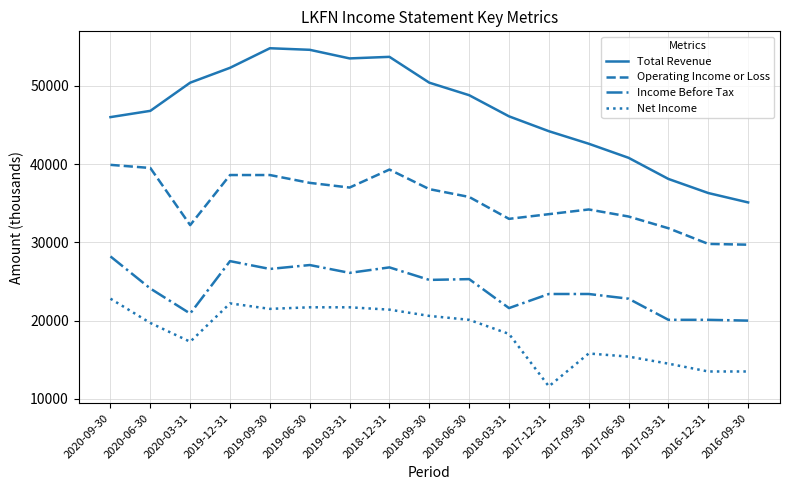

True or false: Total Revenue and Operating Income or Loss cross at least once.

False